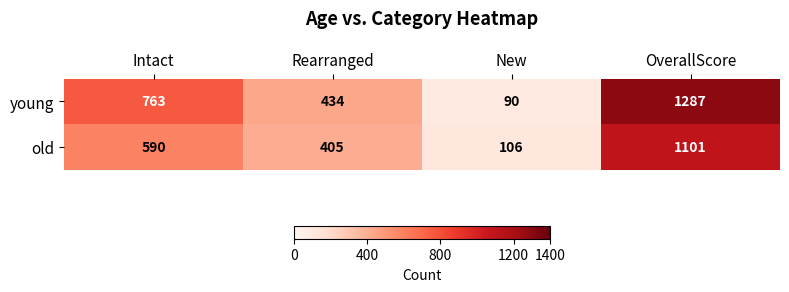

What is the difference between the maximum and minimum values in the young series?

1197